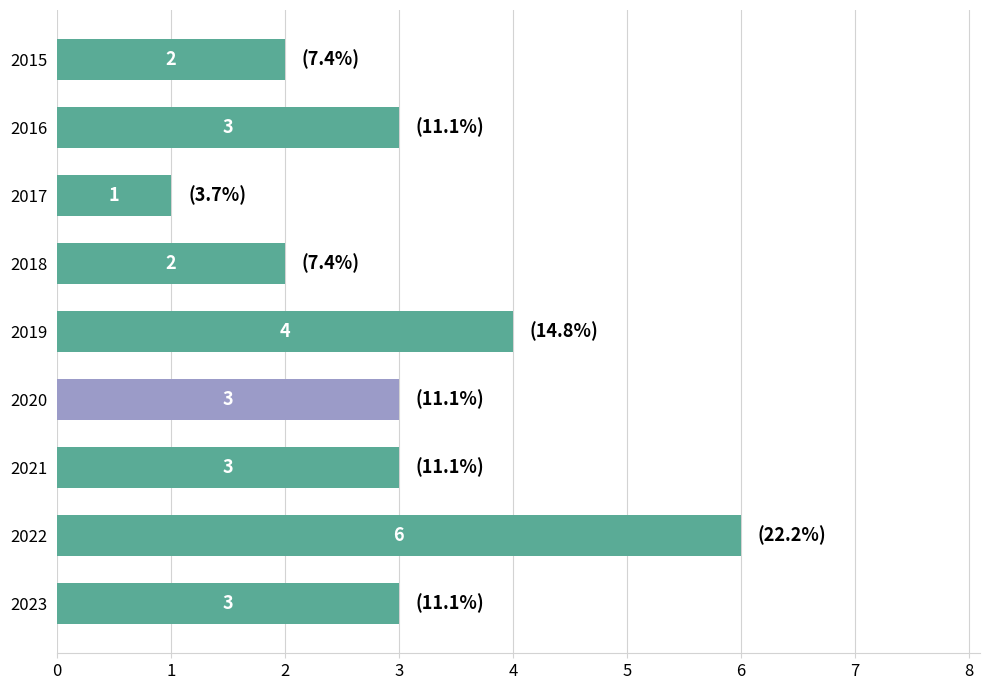

What is the value of the 5th bar from the top?

4